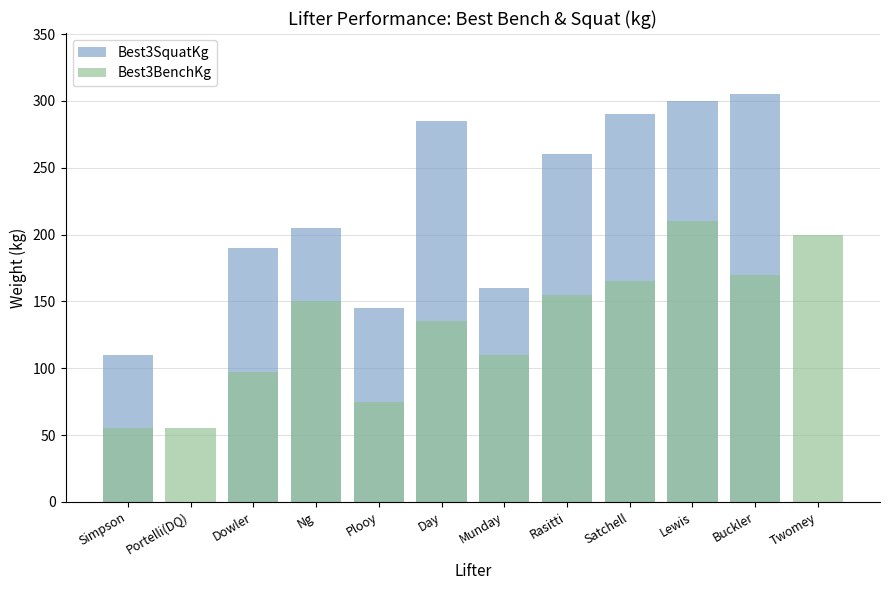

What is the maximum value for Best3BenchKg?

210.0